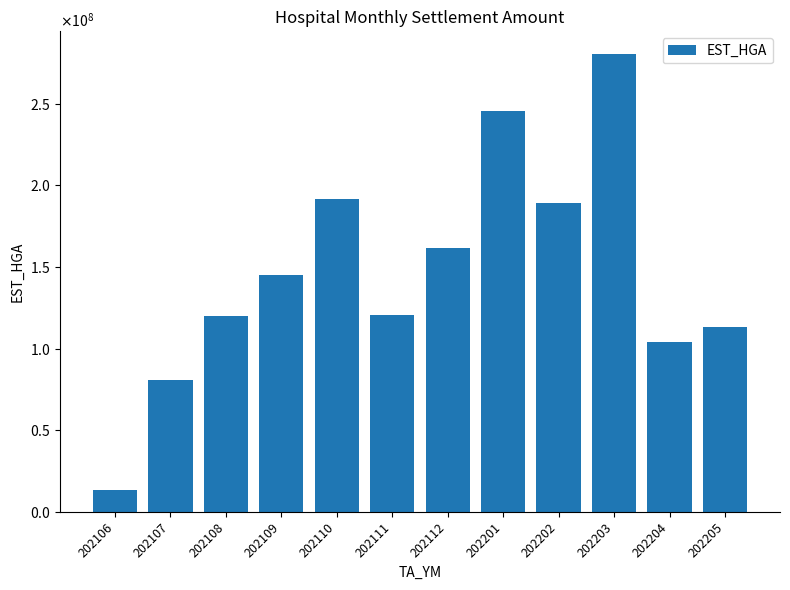

List the labels in order of value, largest first.

202203, 202201, 202110, 202202, 202112, 202109, 202111, 202108, 202205, 202204, 202107, 202106